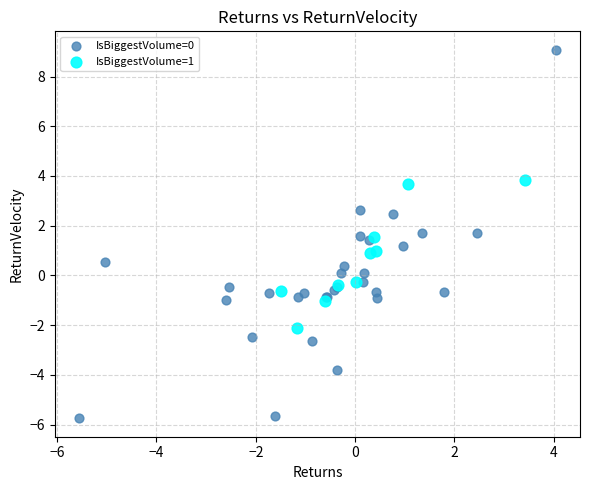

Which series has the largest Y range (max minus min)?

IsBiggestVolume=0